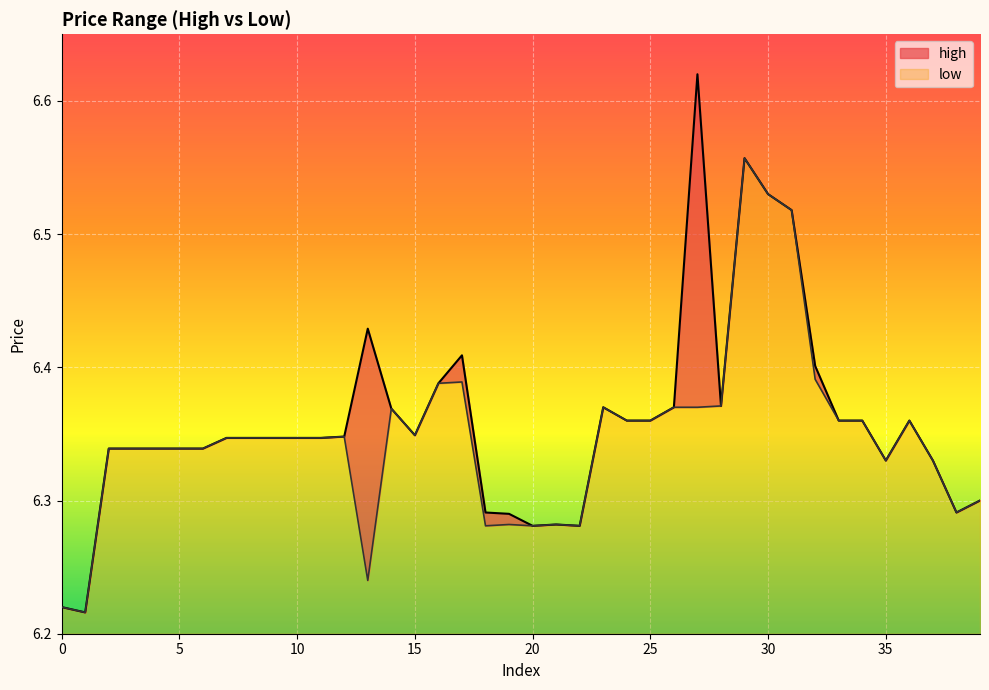

What is the value of the high point at the 15th from the left?

6.4